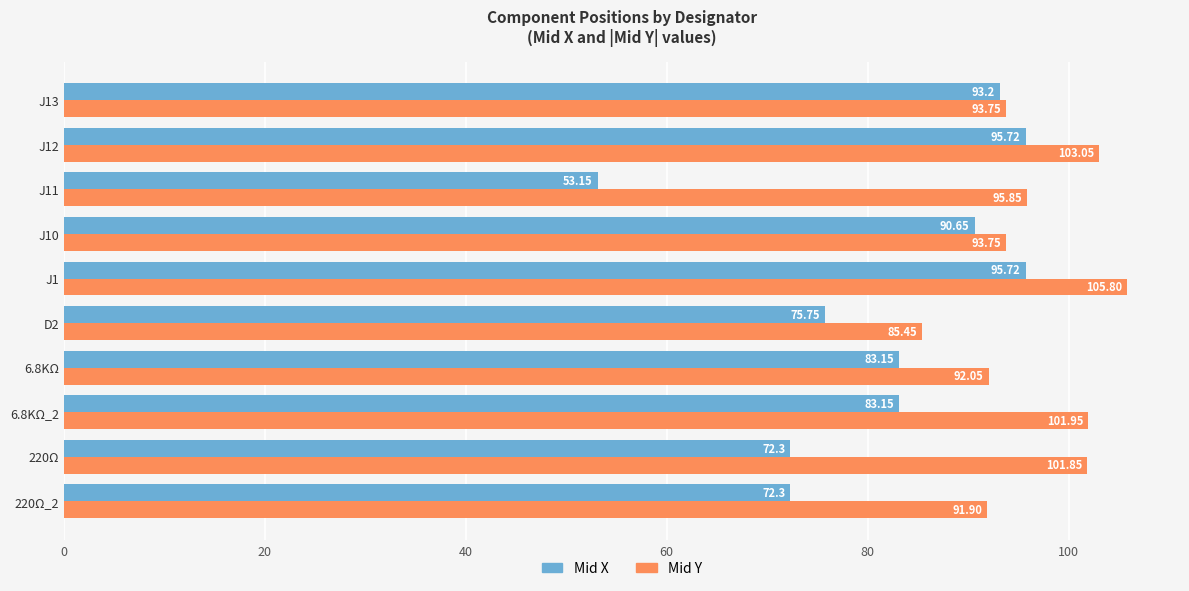

What is the spread (max minus min) of values at 220Ω_2?

19.6